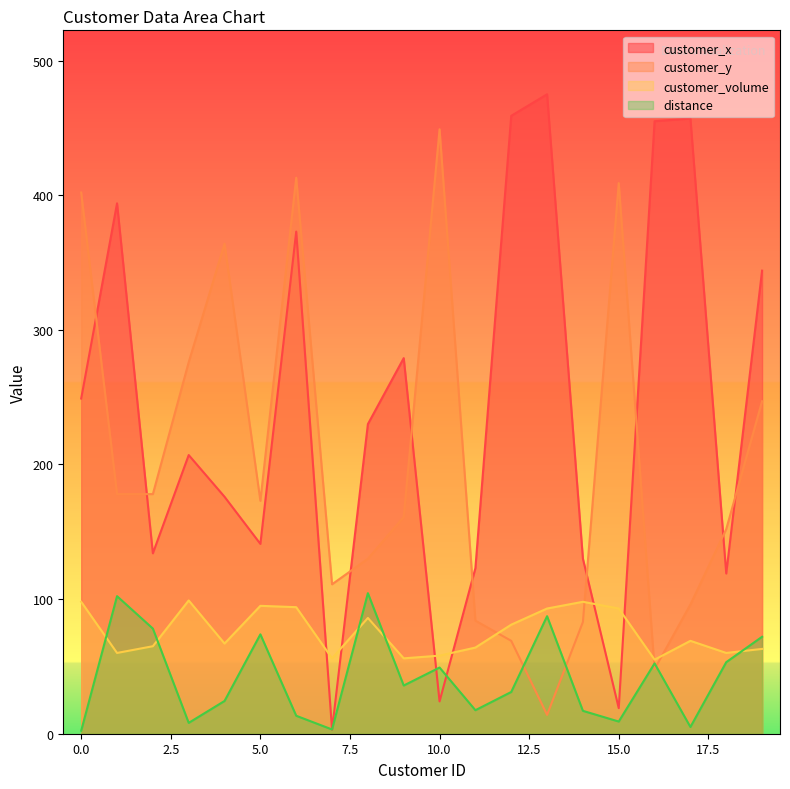

Where is the first local minimum for customer_y?

5